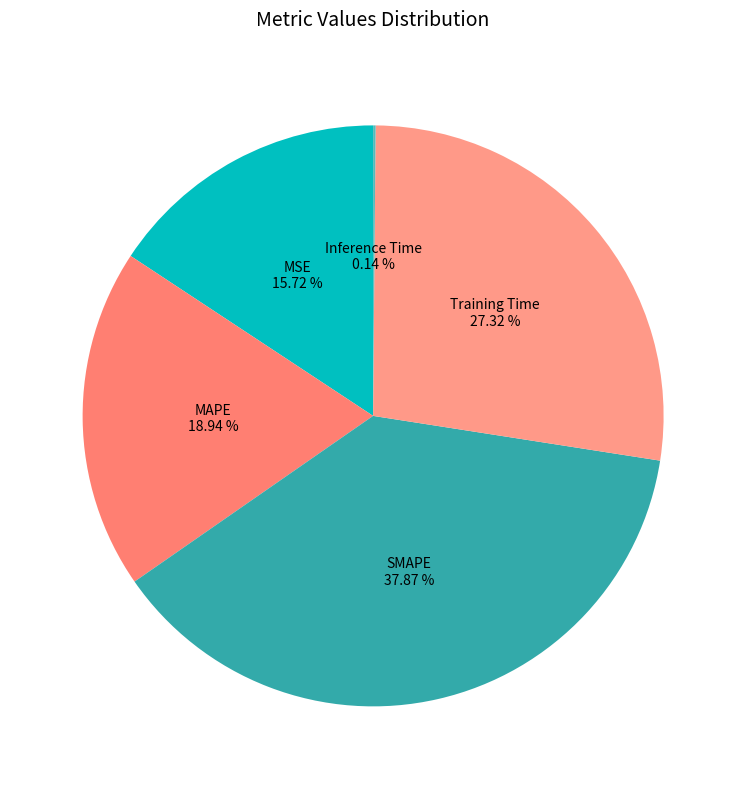

Does any single category account for the majority?

No